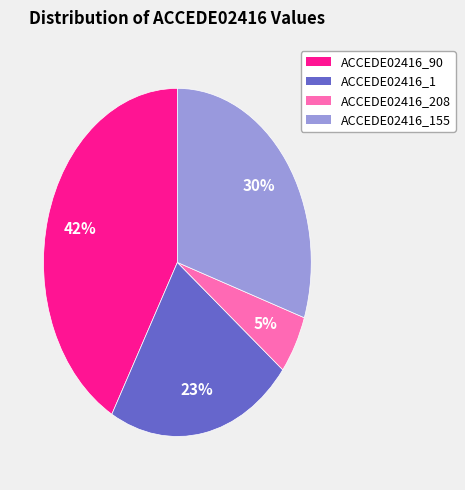

To the nearest percent, what is the average slice percentage?

25%